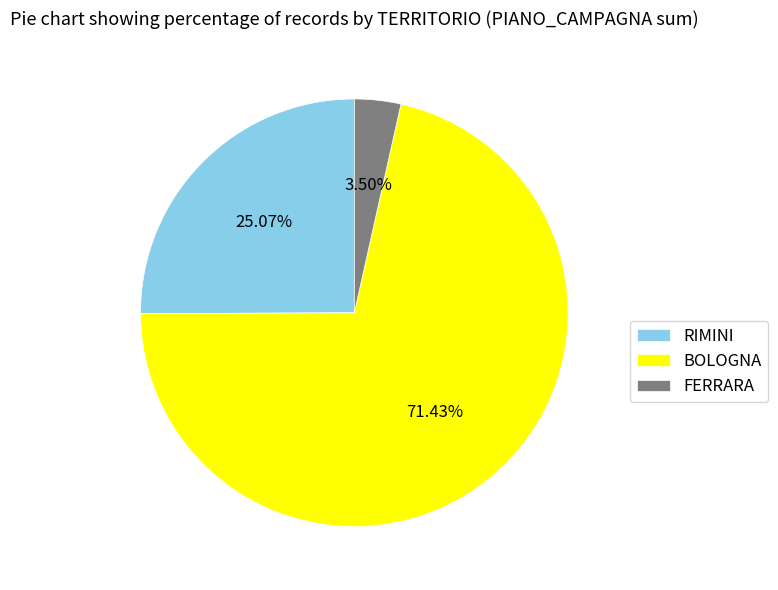

Rank the categories by value from lowest to highest.

FERRARA, RIMINI, BOLOGNA